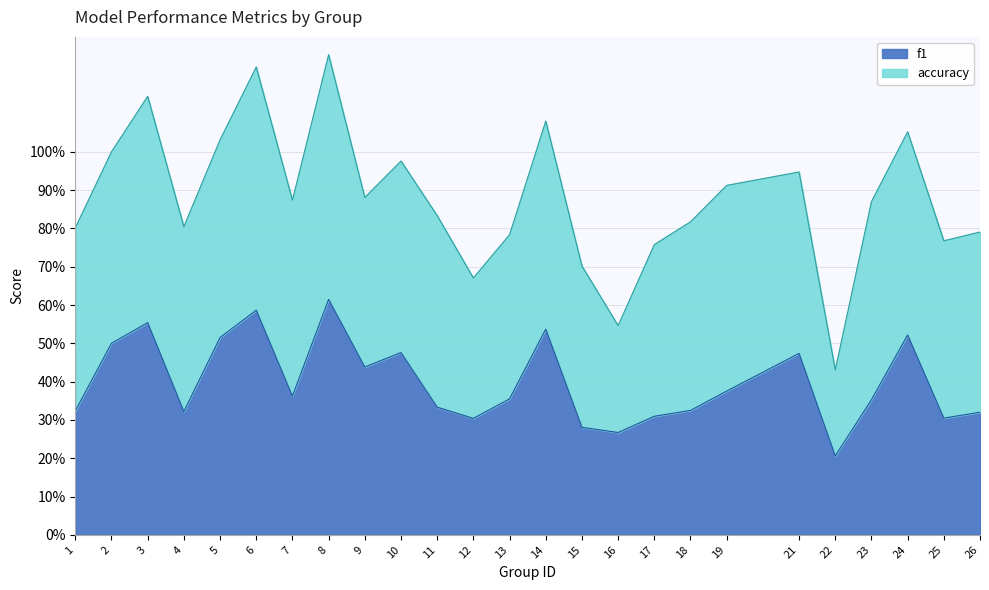

Reading left to right, extract all data points from this chart.

1=0.3	2=0.5	3=0.6	4=0.3	5=0.5	6=0.6	7=0.4	8=0.6	9=0.4	10=0.5	11=0.3	12=0.3	13=0.4	14=0.5	15=0.3	16=0.3	17=0.3	18=0.3	19=0.4	21=0.5	22=0.2	23=0.4	24=0.5	25=0.3	26=0.3